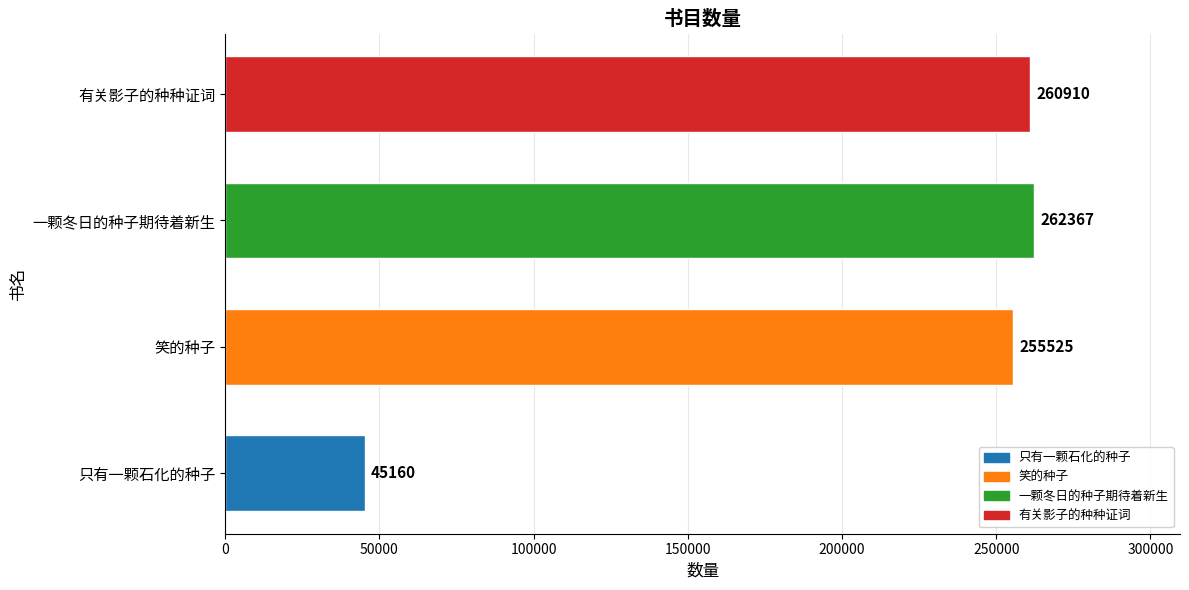

At which label is the value closest to 153763?

笑的种子